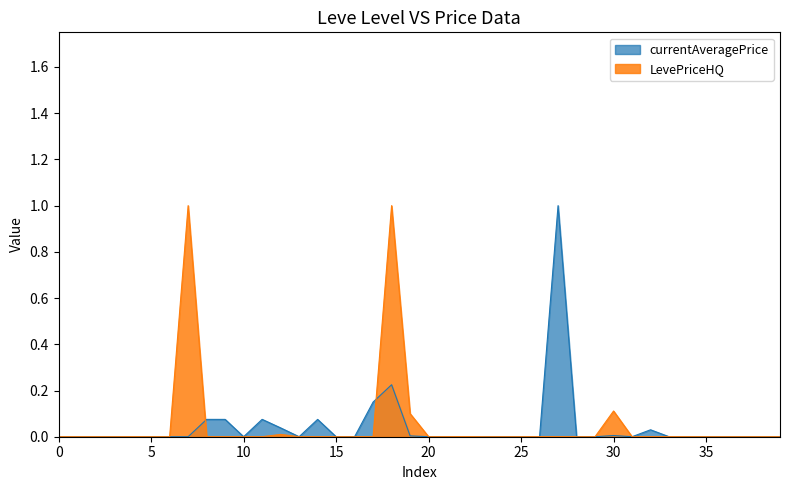

What is the maximum value shown in the chart?

1.0